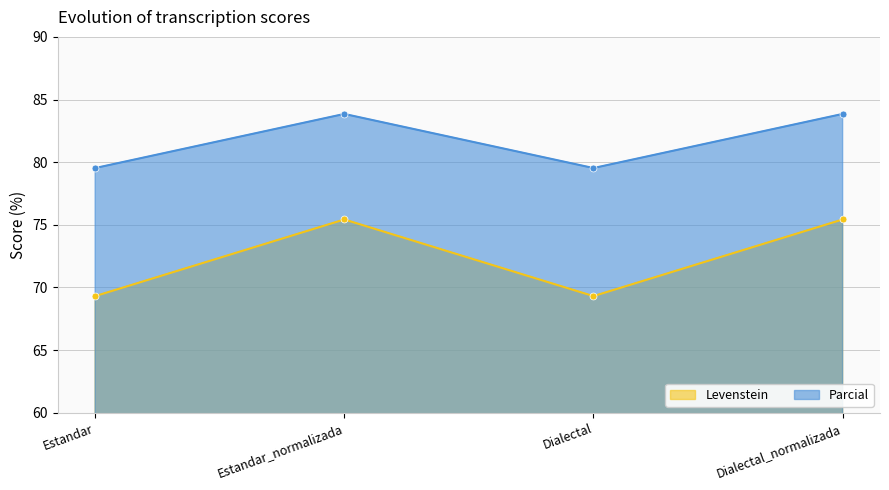

At which category does Levenstein reach its first local valley?

Dialectal